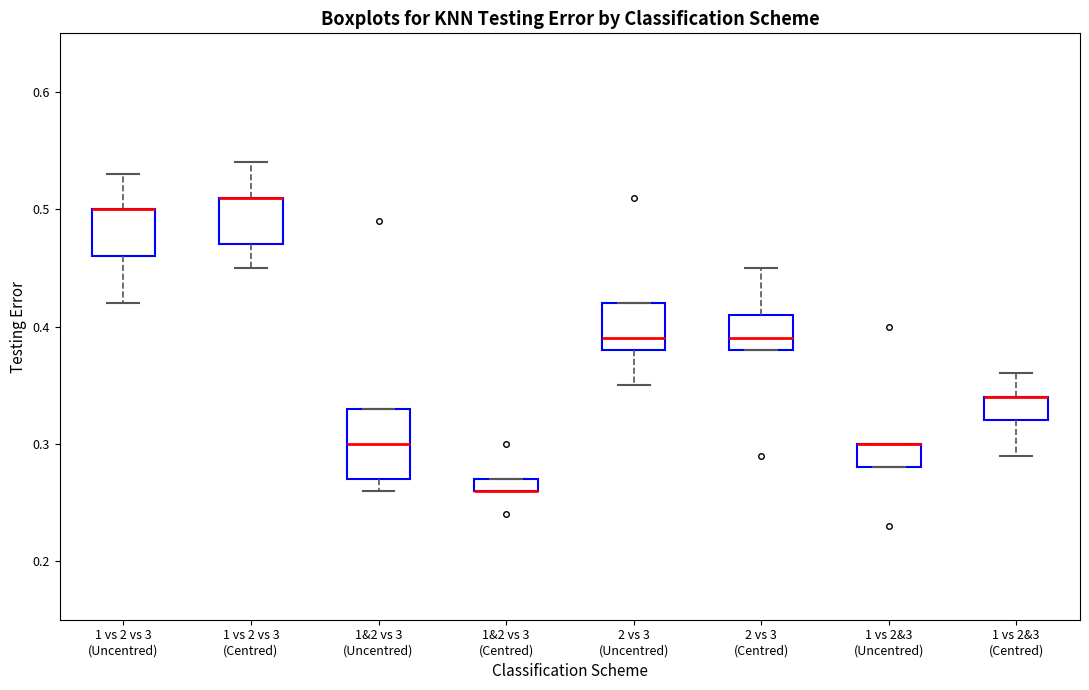

Where is the upper edge of the box for 1&2 vs 3 (Uncentred) on the y-axis? The values are not printed on the chart, so give them approximately, as read against the axis.

0.33